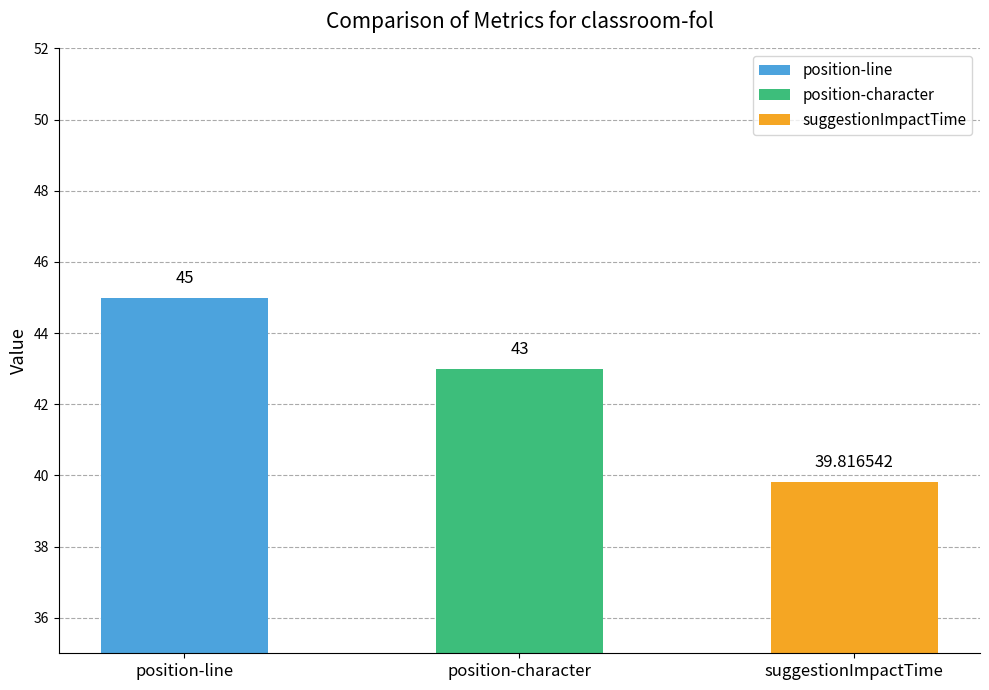

What is the lowest value of the suggestionImpactTime series?

39.8